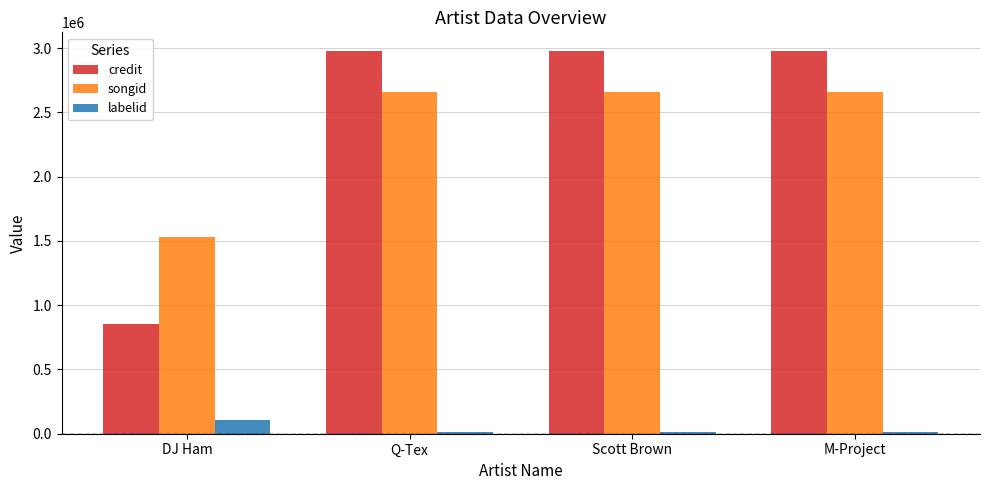

Count the number of data series in this chart.

3